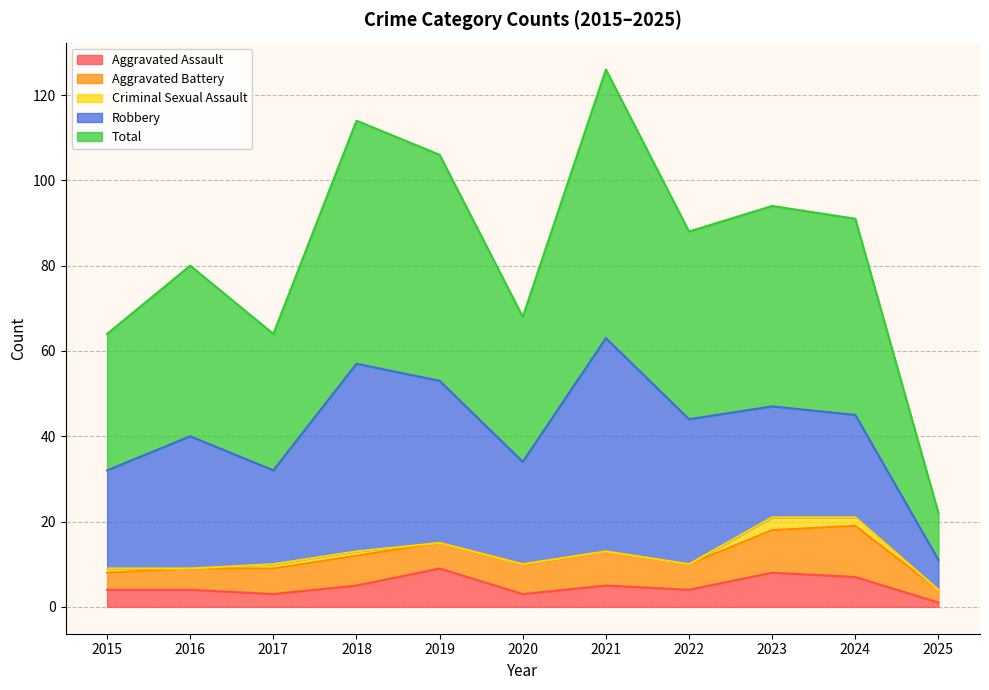

True or false: Total has a value of 97 at 2021.

False